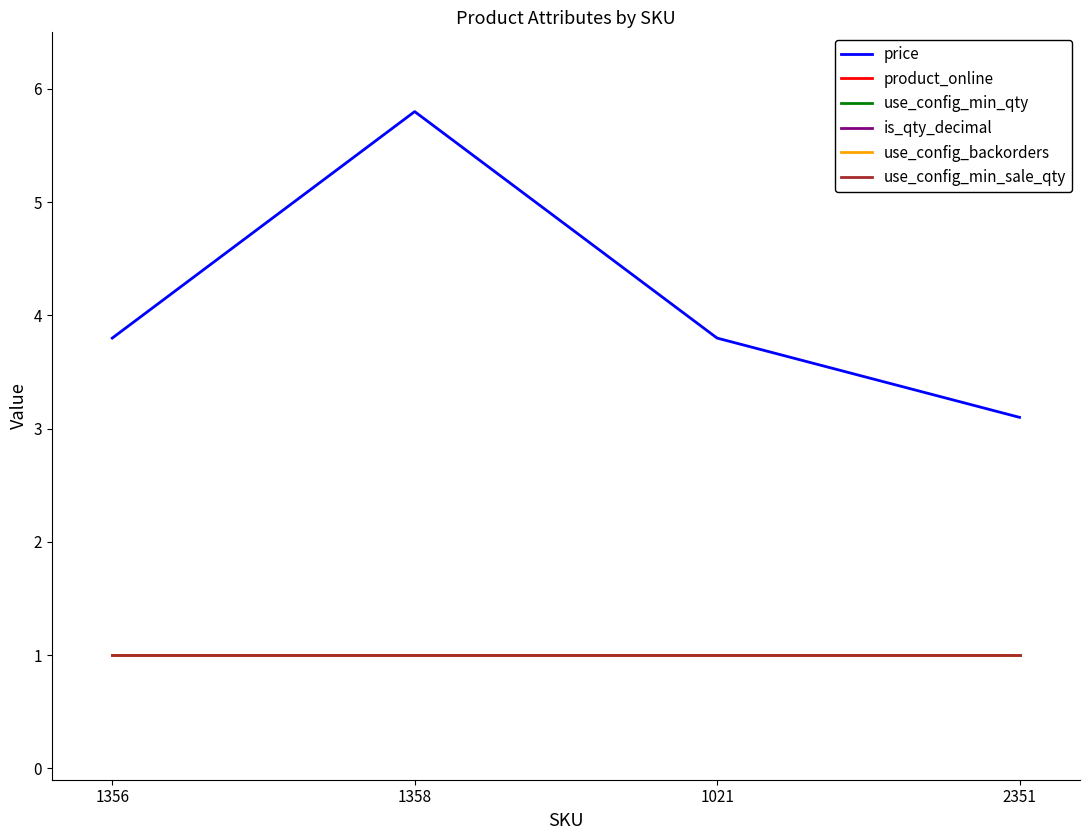

Does the chart have visible grid lines?

No